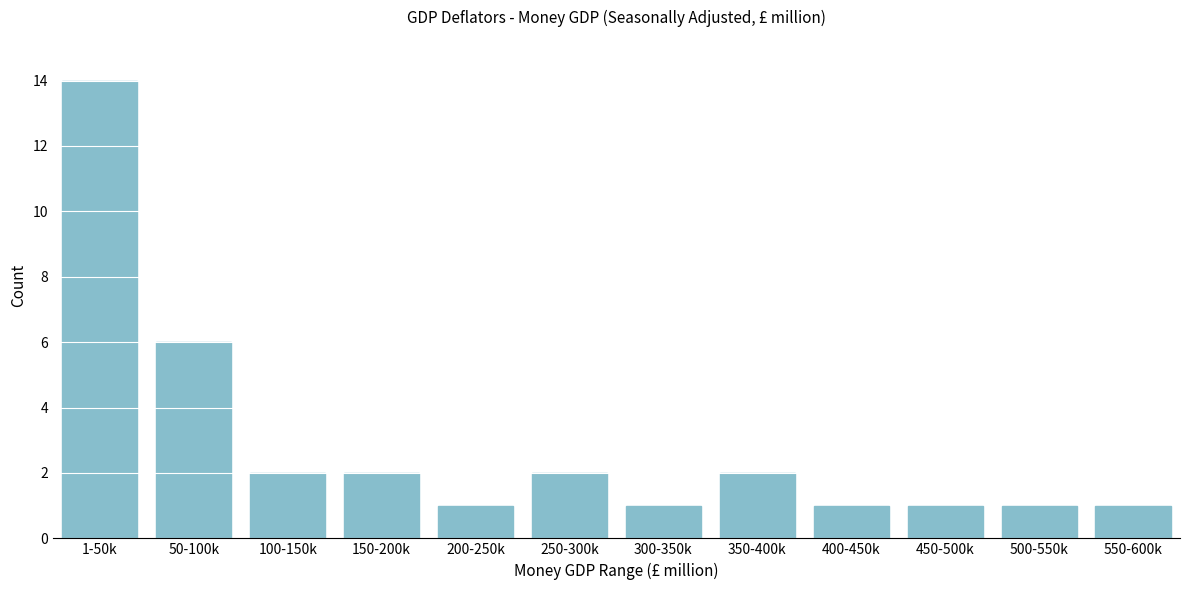

Reading right to left, what are all the values shown in this chart?

550-600k=1	500-550k=1	450-500k=1	400-450k=1	350-400k=2	300-350k=1	250-300k=2	200-250k=1	150-200k=2	100-150k=2	50-100k=6	1-50k=14